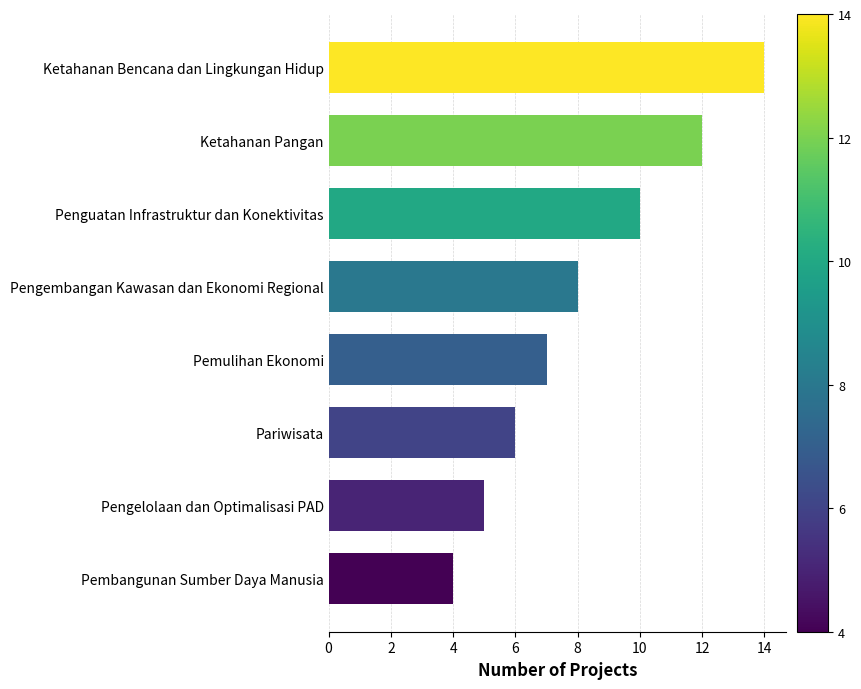

What is the change in value from Pariwisata to Pemulihan Ekonomi?

+1